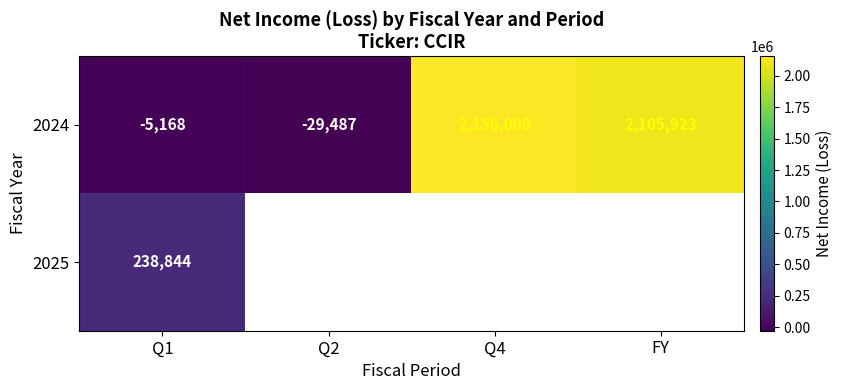

The 2024 series shows -3452 at Q1. True or false?

False